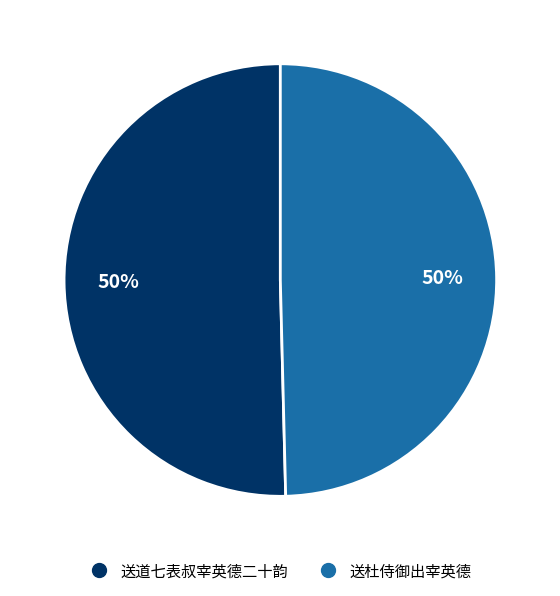

To the nearest percent, what is the combined percentage of 送杜侍御出宰英德 and 送道七表叔宰英德二十韵?

100%